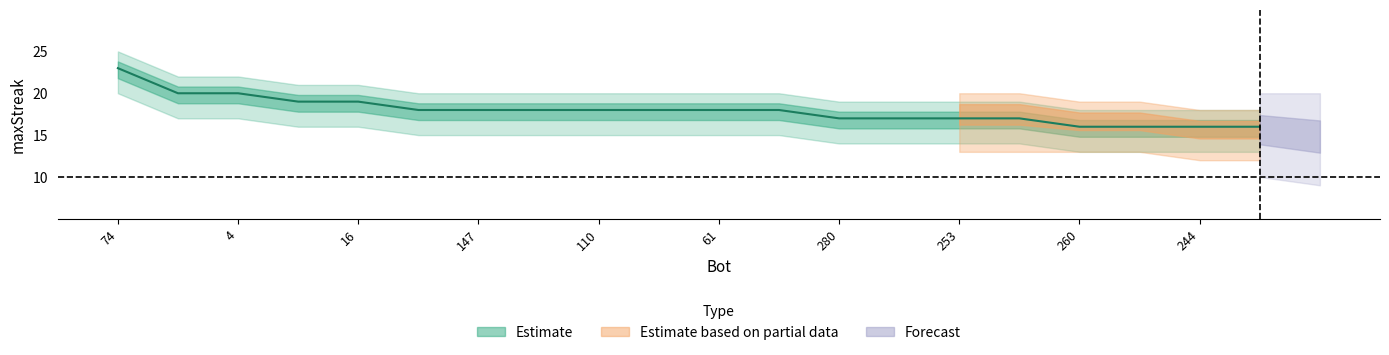

Is this an area chart (filled region under the line)?

No